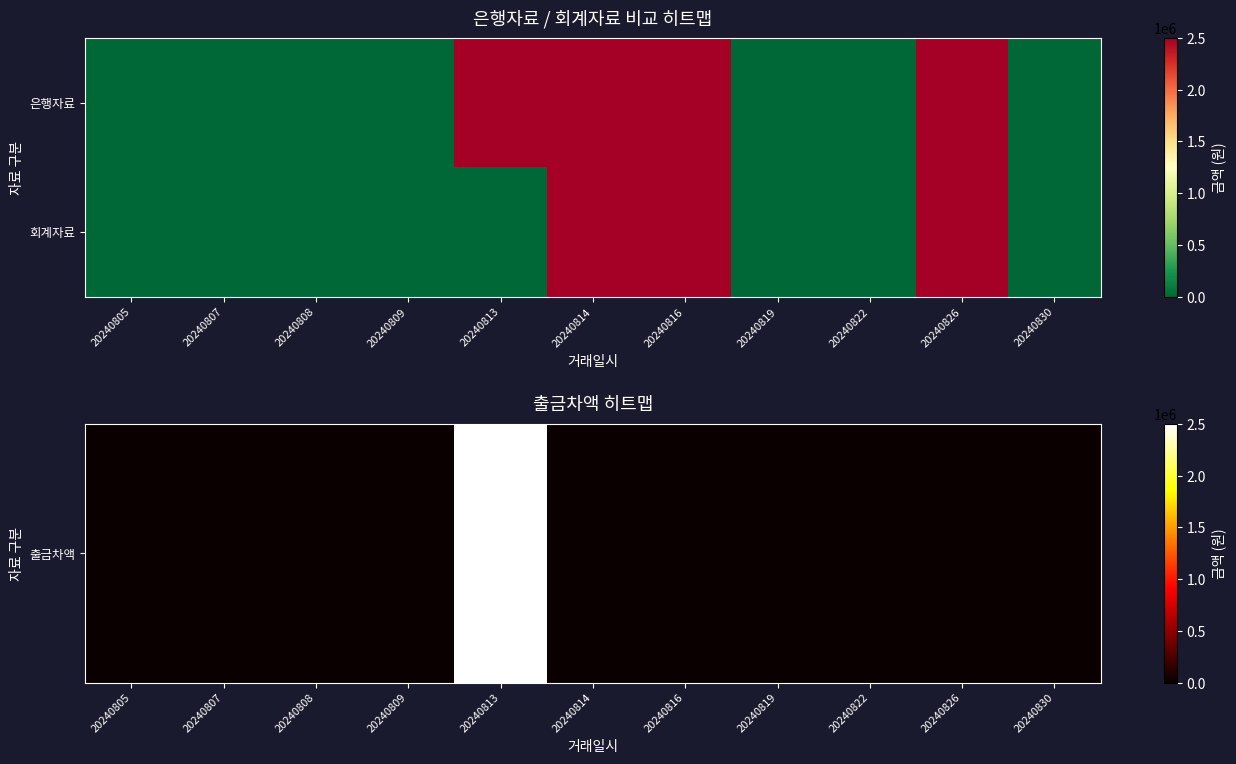

Which series has the largest range (max minus min)?

출금차액